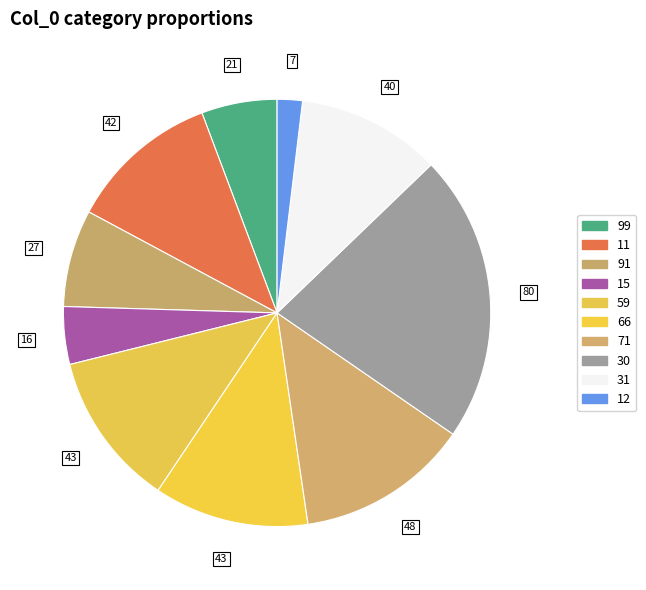

To the nearest percent, what is the difference between the largest and smallest slice percentages?

20%